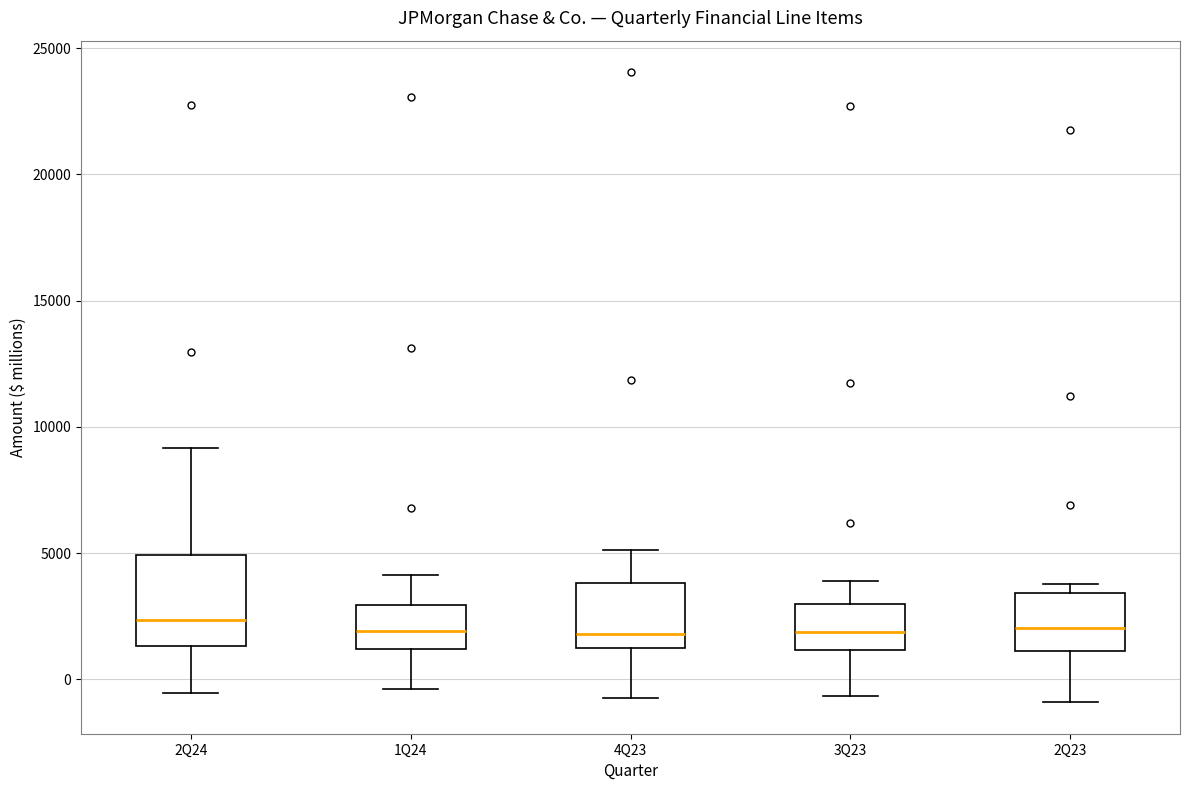

Reading left to right, read every box against the y-axis: the position of its median line, the range the box covers, and the ends of its whiskers. The values are not printed on the chart, so give them approximately, as read against the axis.

2Q24: median 2500, box 1500 to 5000, whiskers -500 to 9000
1Q24: median 2000, box 1000 to 3000, whiskers -500 to 4000
4Q23: median 2000, box 1000 to 4000, whiskers -500 to 5000
3Q23: median 2000, box 1000 to 3000, whiskers -500 to 4000
2Q23: median 2000, box 1000 to 3500, whiskers -1000 to 4000